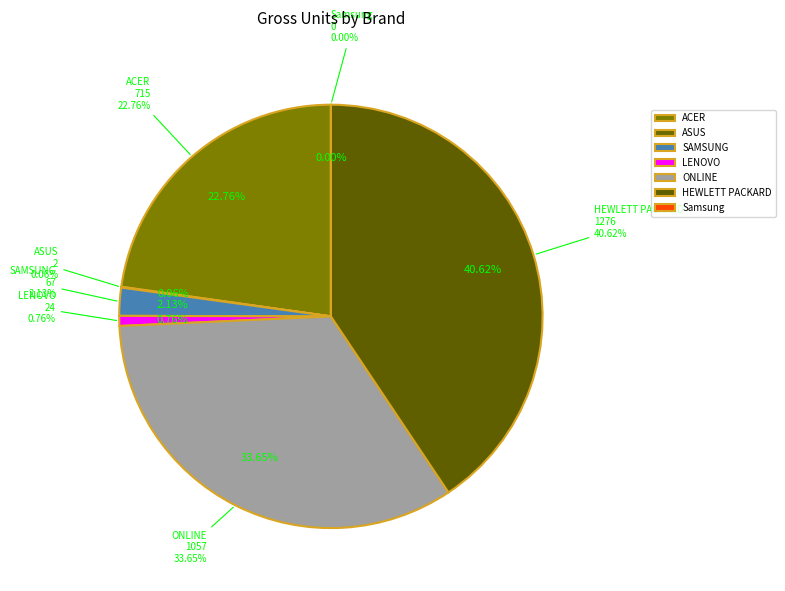

Rank the categories by value from highest to lowest.

HEWLETT PACKARD, ONLINE, ACER, SAMSUNG, LENOVO, ASUS, Samsung